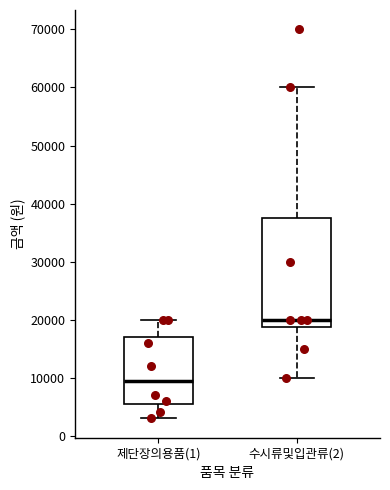

Which box's median line is the lowest?

제단장의용품(1)